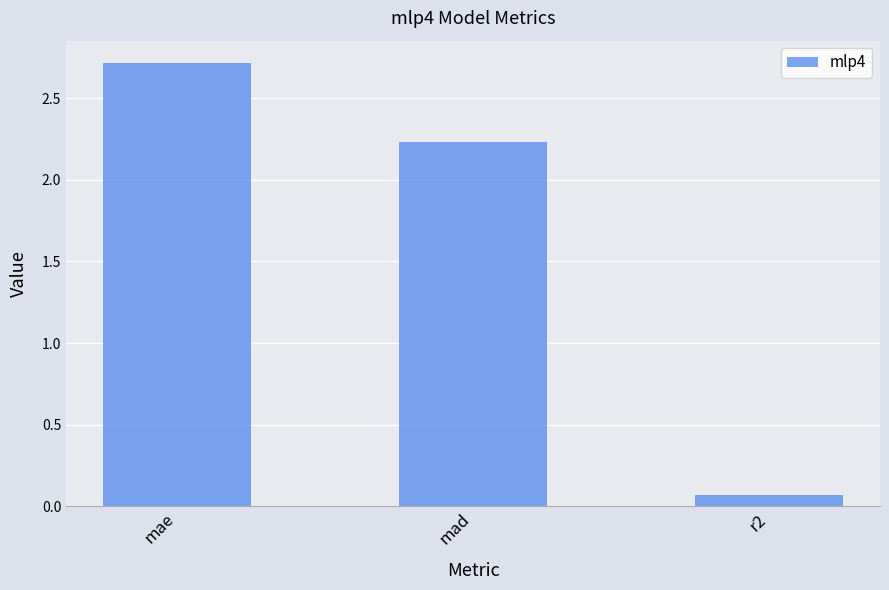

What is the average value?

1.7